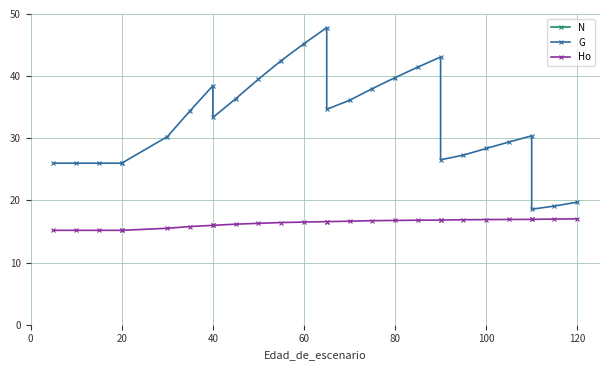

What are all the series names shown in the legend?

N, G, Ho